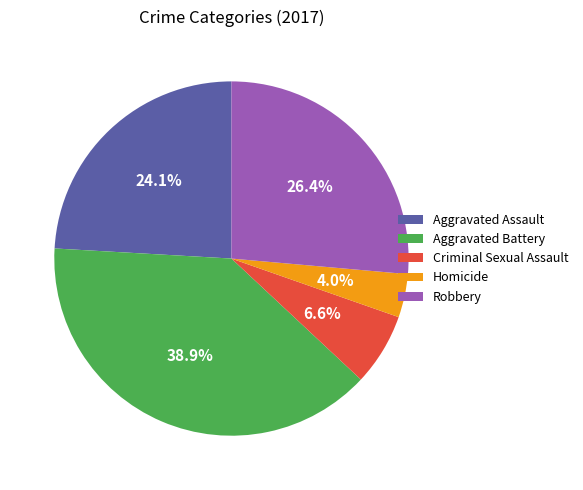

Is there a majority slice in this chart?

No